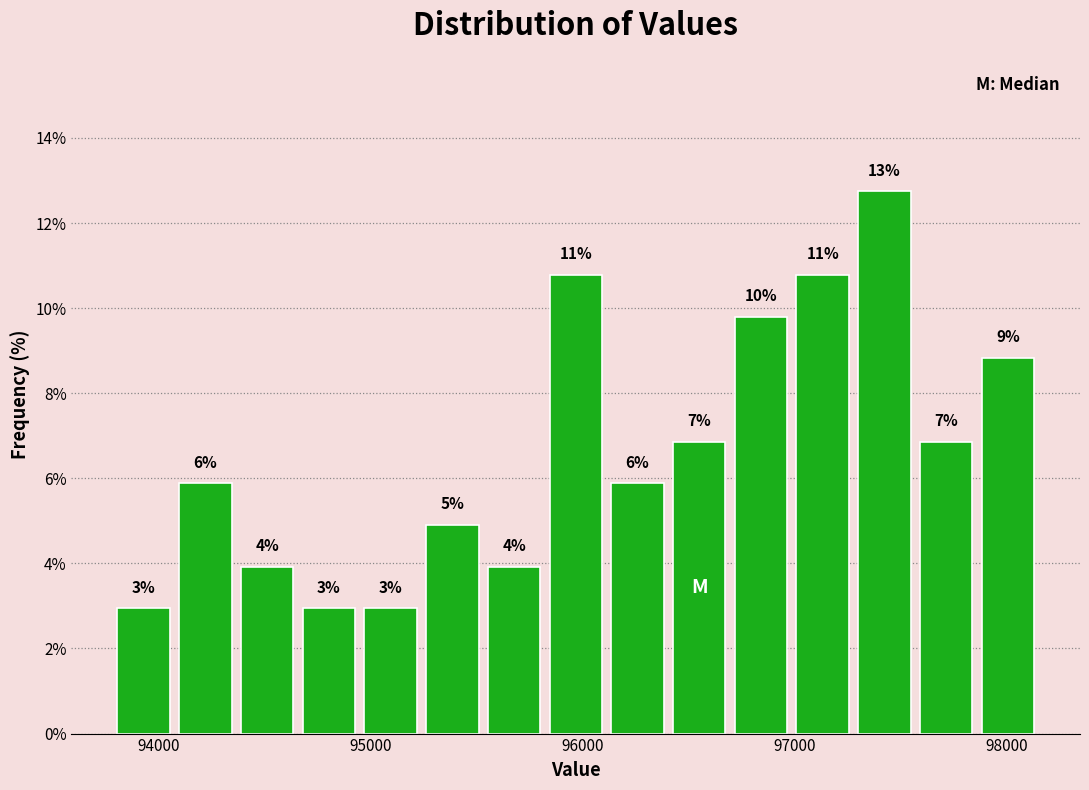

Around what value on the x-axis is the tallest bar? Give the approximate position of its centre, as read against the axis.

97400